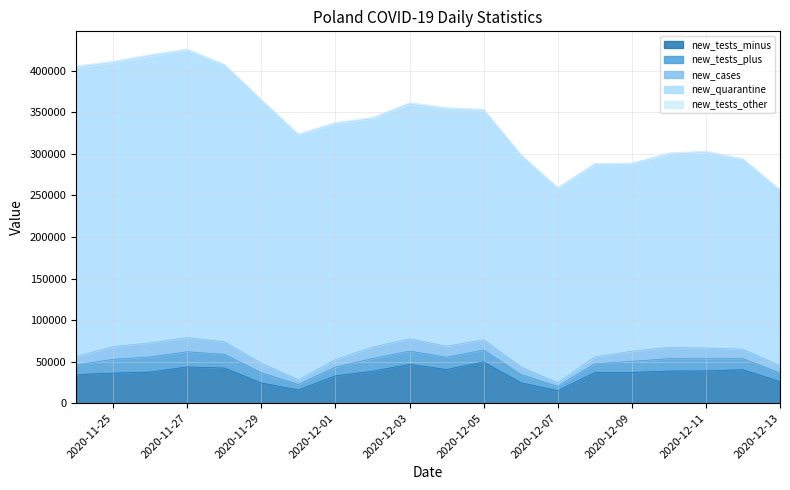

Where is the first local maximum for new_tests_minus?

3